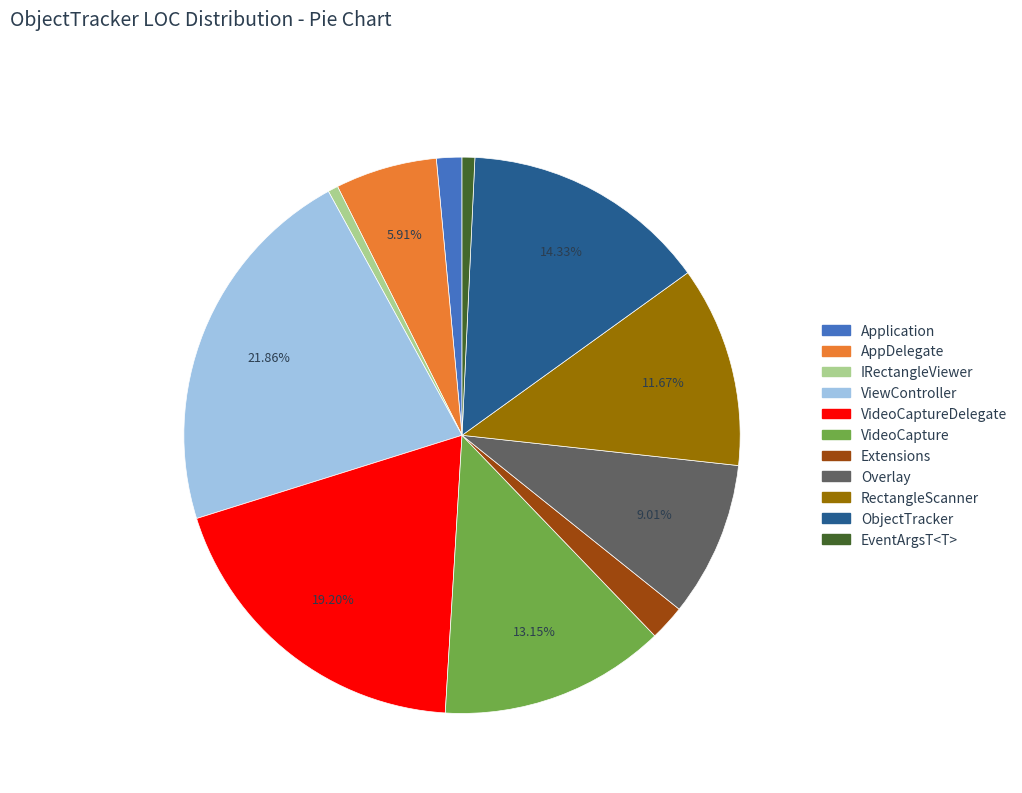

Is there a majority slice in this chart?

No